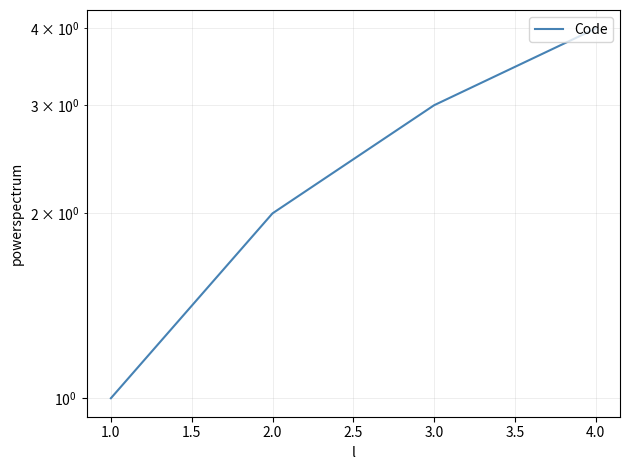

What is the maximum value shown in the chart?

4